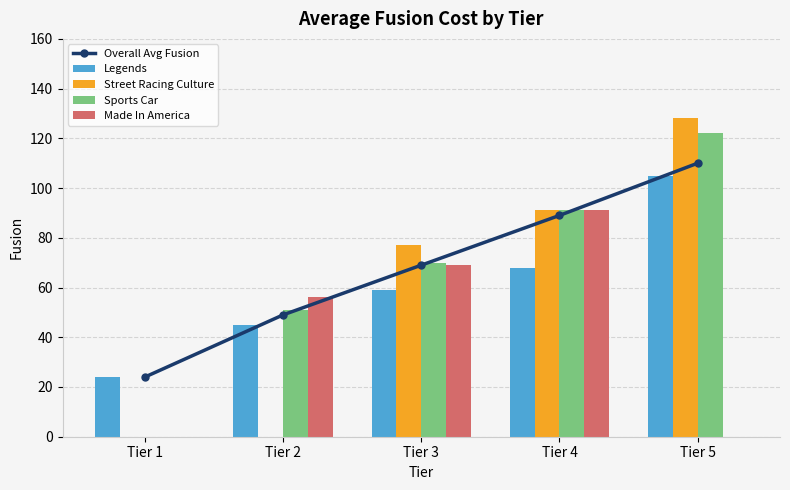

Does the chart contain any negative values?

No